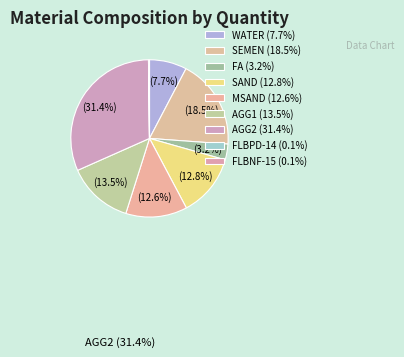

Is there any slice that represents more than half of the pie?

No